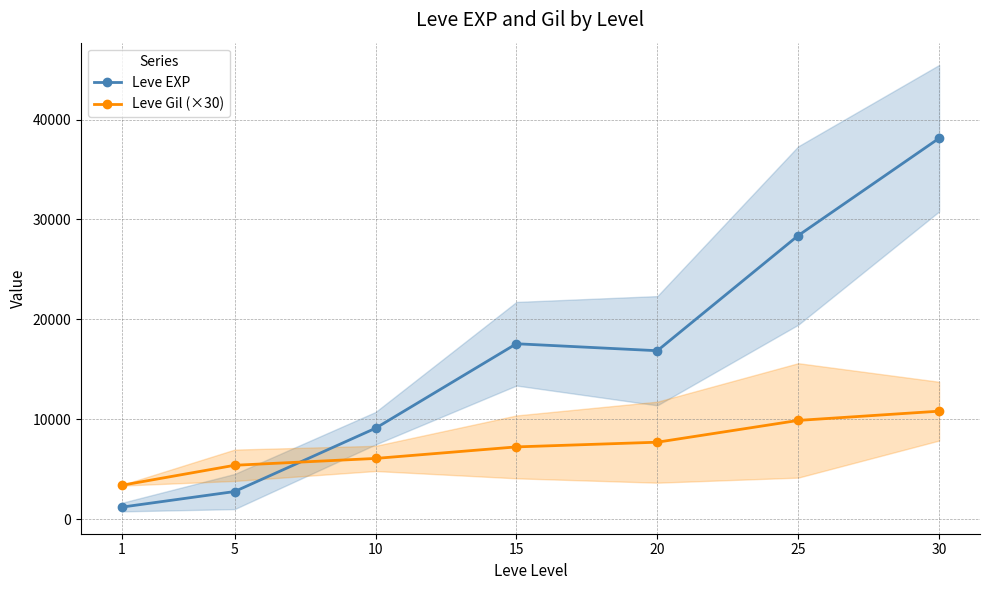

What is the difference between the Leve EXP values at 30 and 1?

36918.3